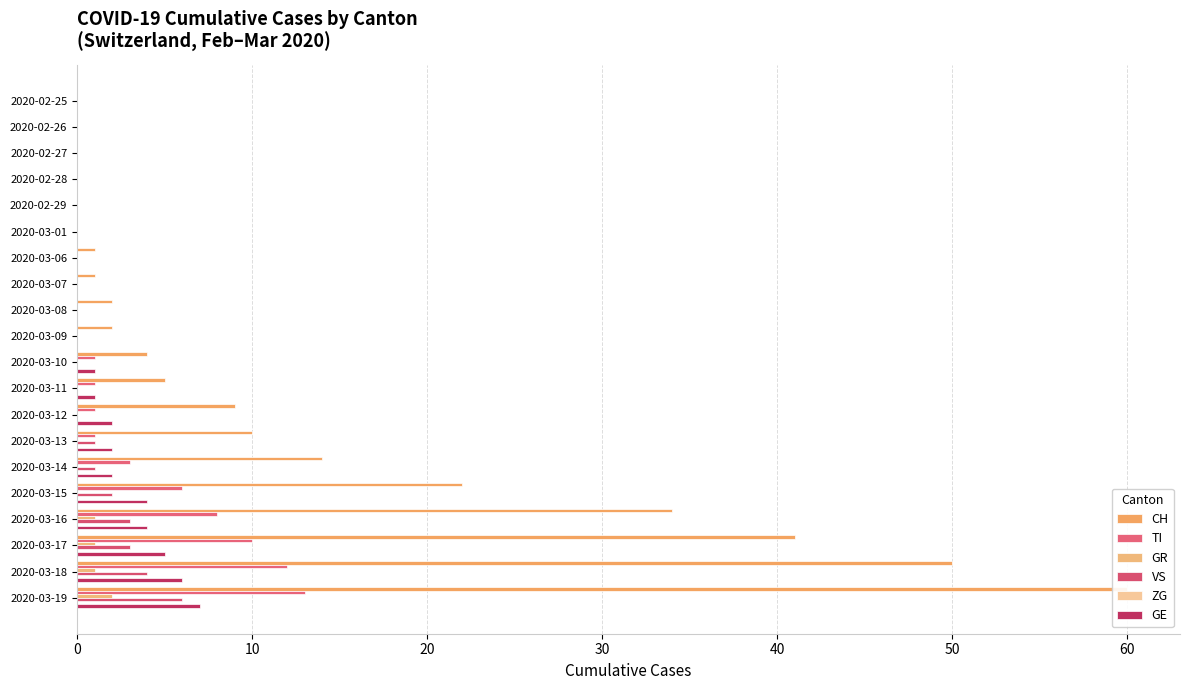

How many data points does each series have?

20